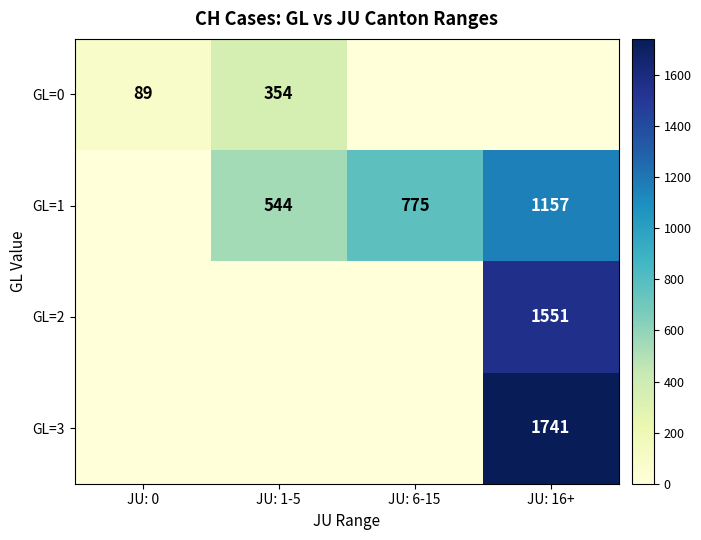

Which has a higher value, JU: 16+ or JU: 6-15?

JU: 16+